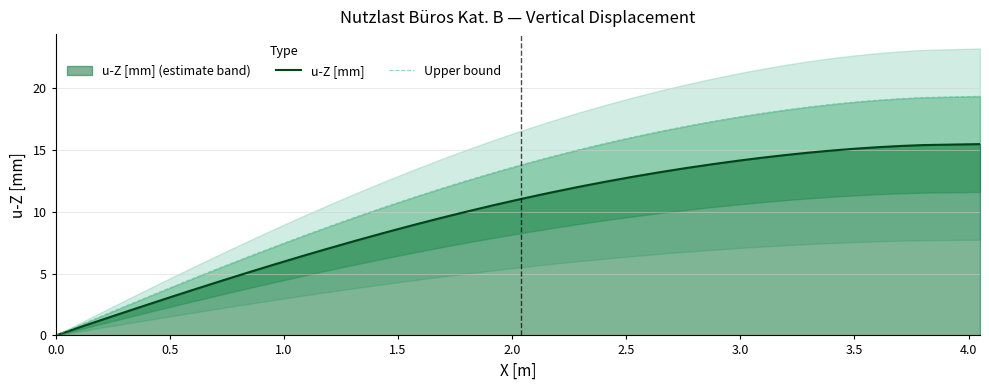

How many data points does each series have?

40